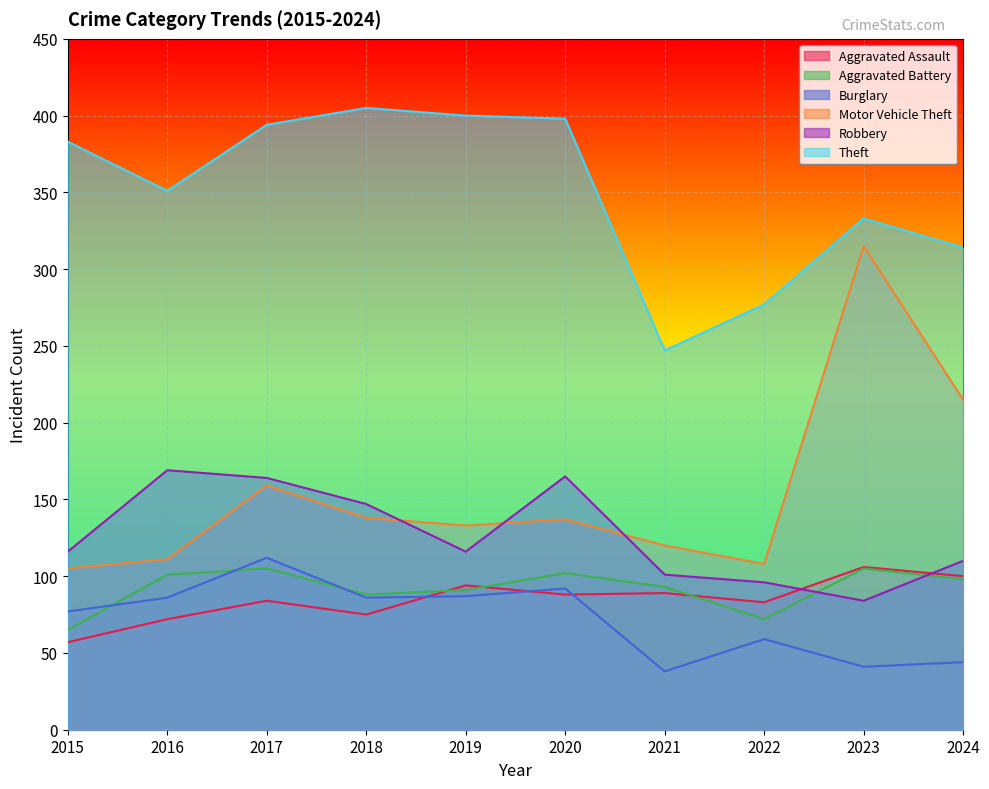

True or false: Motor Vehicle Theft and Burglary intersect in this chart.

False